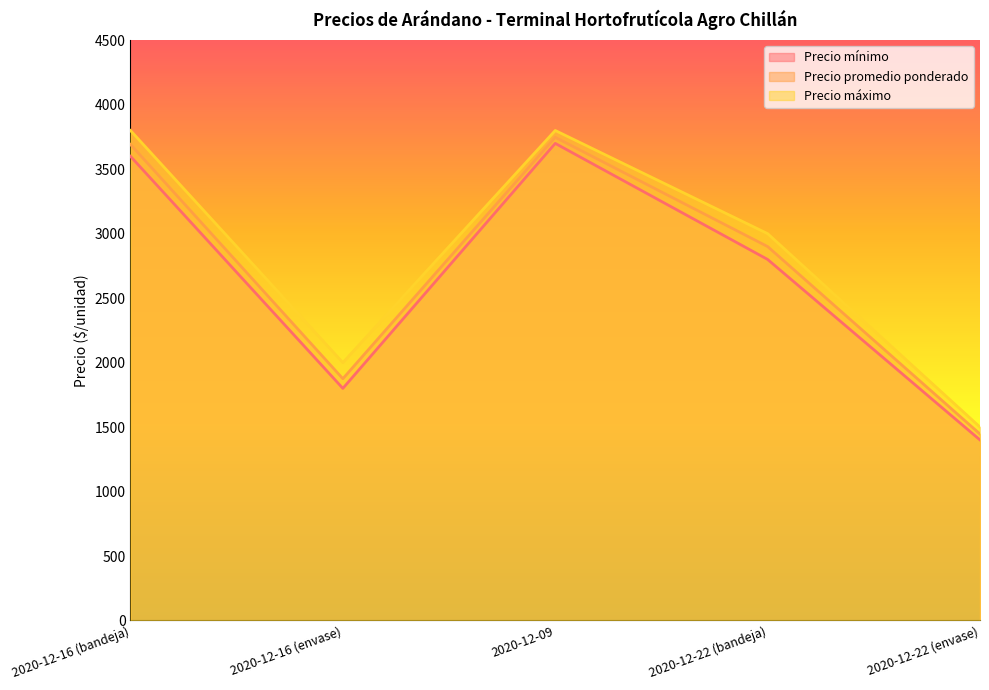

True or false: Precio mínimo and Precio promedio ponderado intersect in this chart.

False